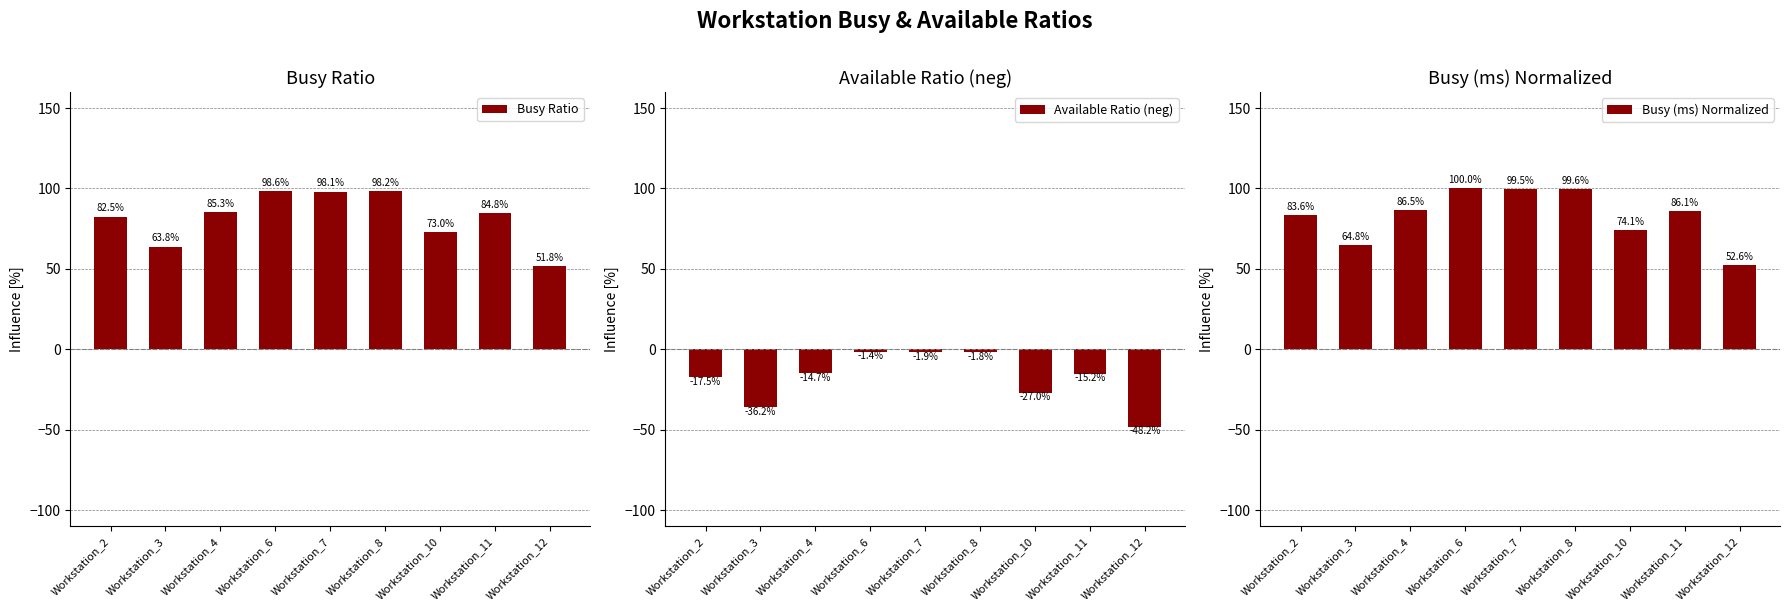

What is the sum of the Available Ratio (neg) values at Workstation_11 and Workstation_8?

-16.9